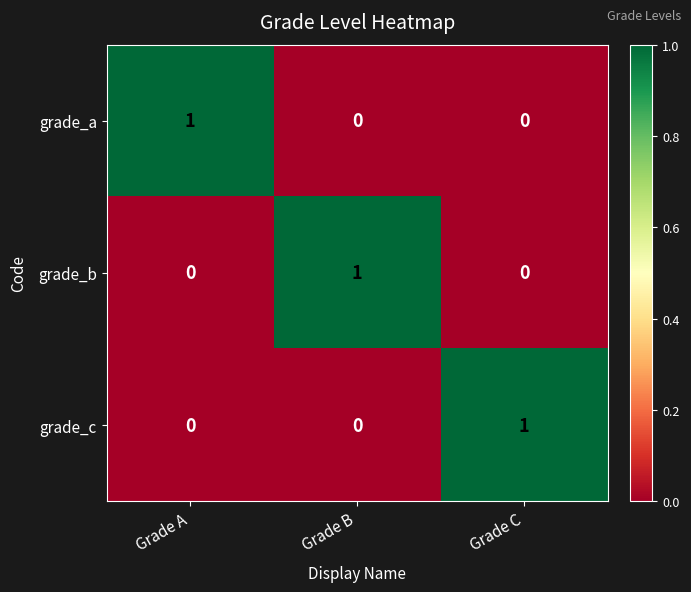

How many values in the grade_c series exceed 0?

1